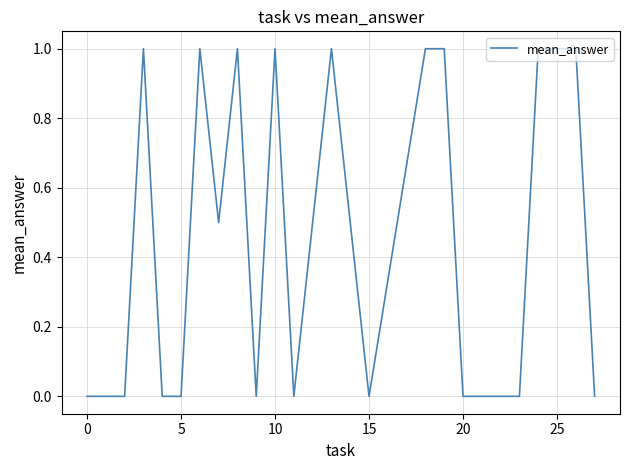

Reading left to right, what are all the values shown in this chart?

0.0	0.0	1.0	0.0	0.0	1.0	0.5	1.0	0.0	1.0	0.0	1.0	0.0	1.0	1.0	0.0	0.0	1.0	1.0	0.0